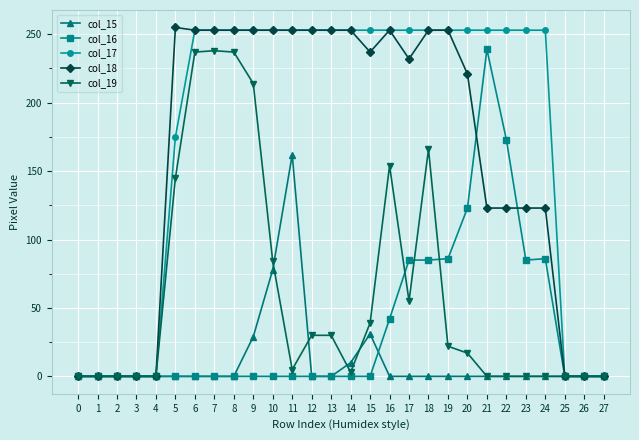

What is the maximum value shown in the chart?

255